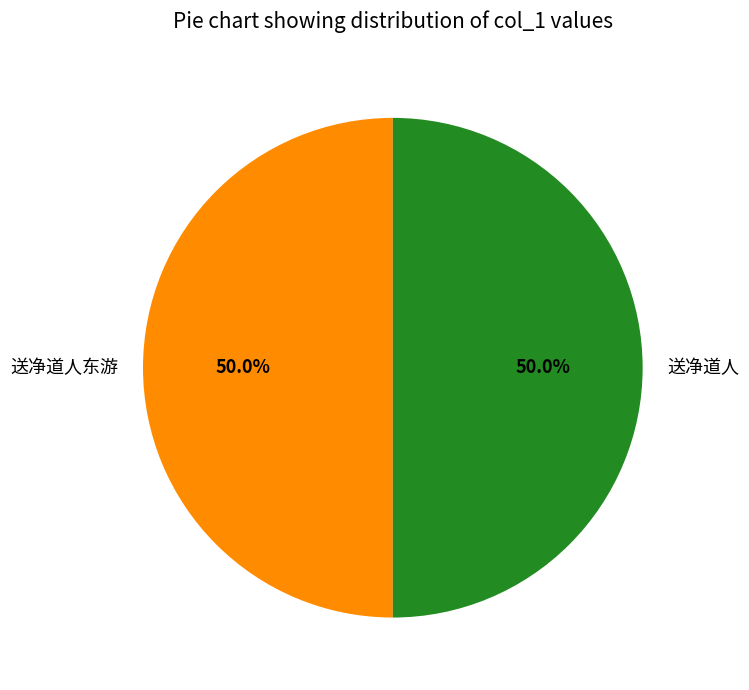

Count the number of slices in the pie.

2